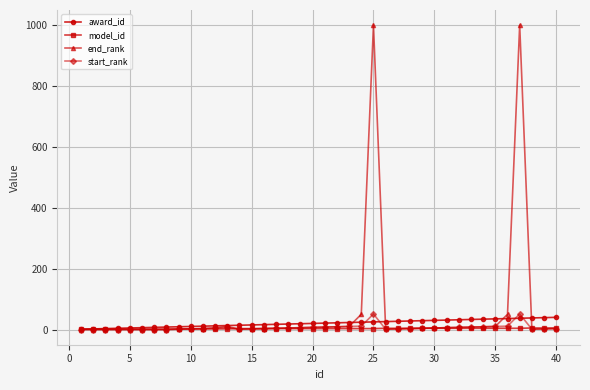

Which series has the largest range (max minus min)?

end_rank